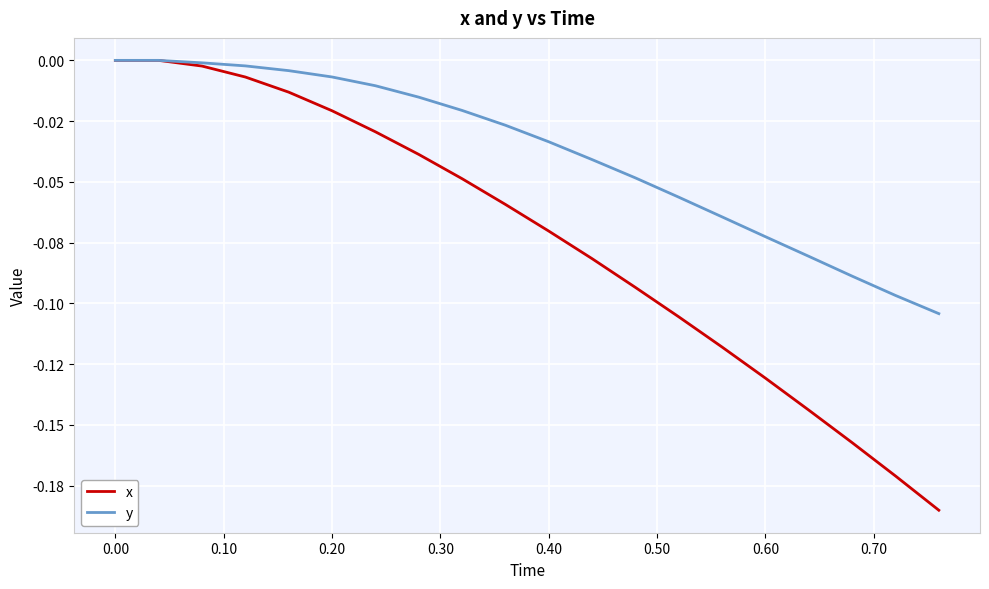

What is the difference between the second highest and second lowest values in the x series?

0.2